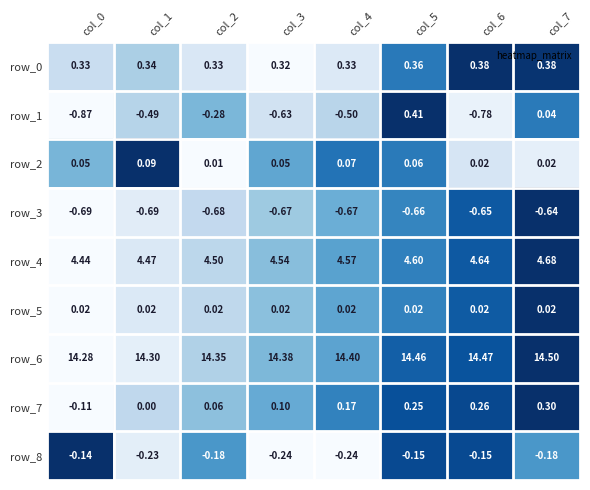

At how many categories does at least one series exceed 0?

8